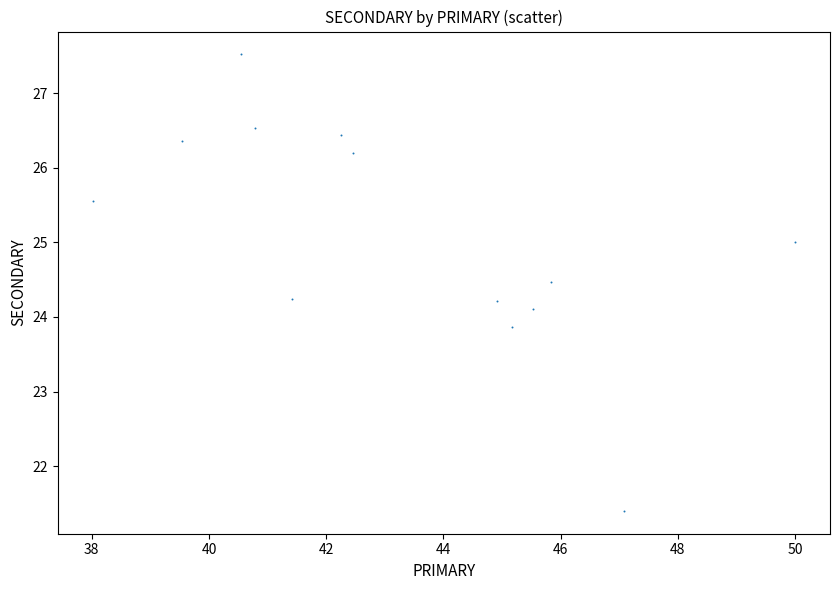

What is the range of Y values (max minus min)?

6.1